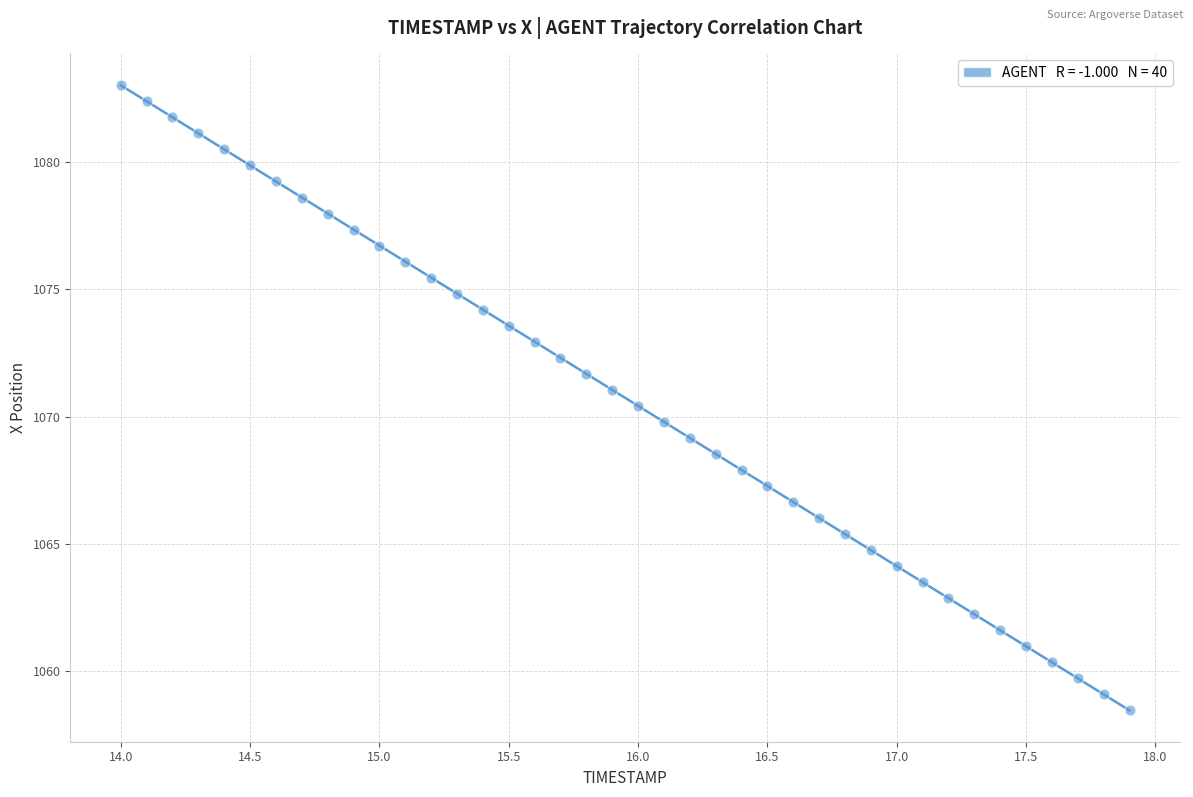

What is the range of X values (max minus min)?

3.9